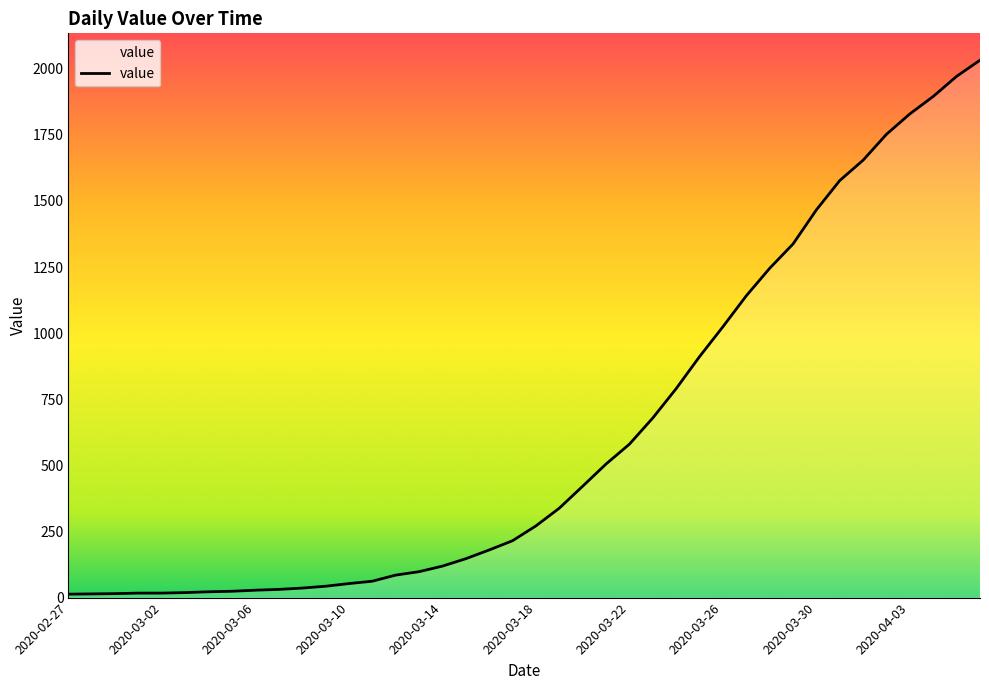

What is the difference between the maximum and minimum values?

2019